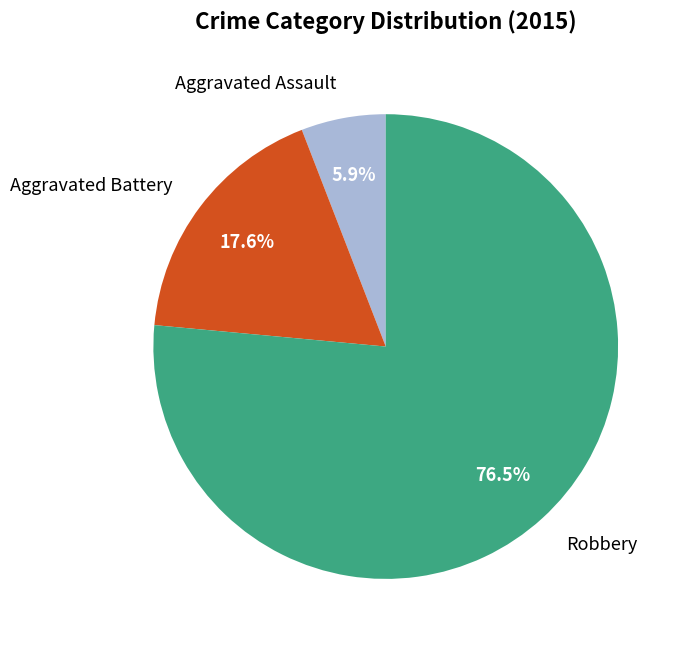

Which has a higher value, Aggravated Assault or Robbery?

Robbery